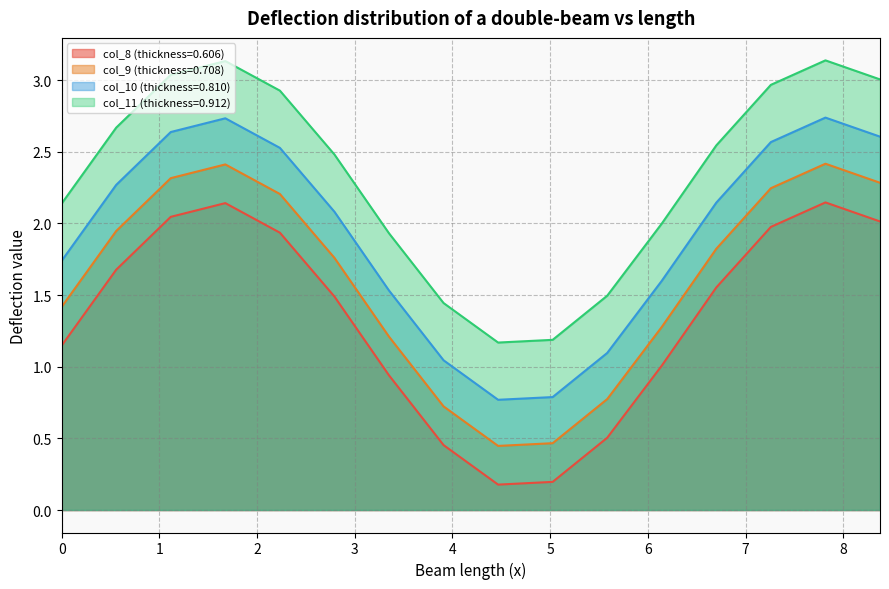

What is the difference between the second highest and minimum values in the col_11 (thickness=0.912) series?

2.0